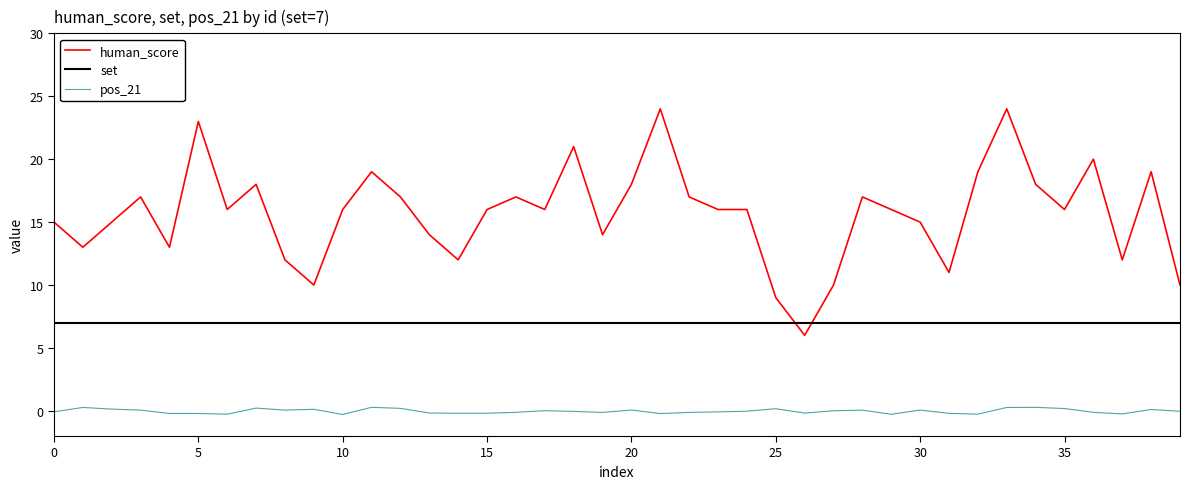

What are all the series names shown in the legend?

human_score, set, pos_21